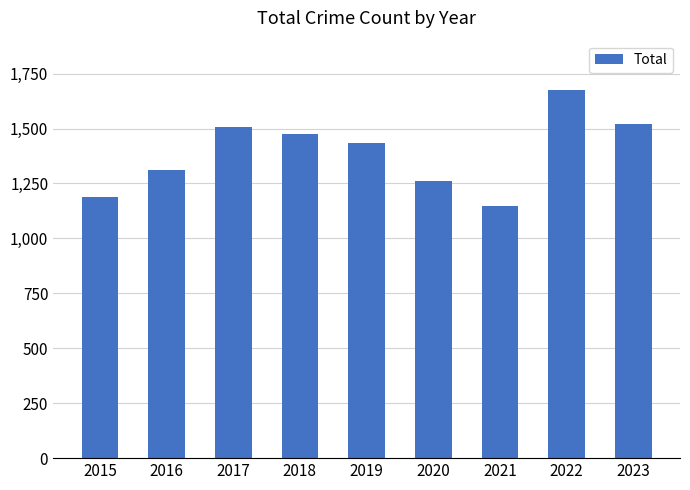

Where is the data nearest to the value 1412?

2019